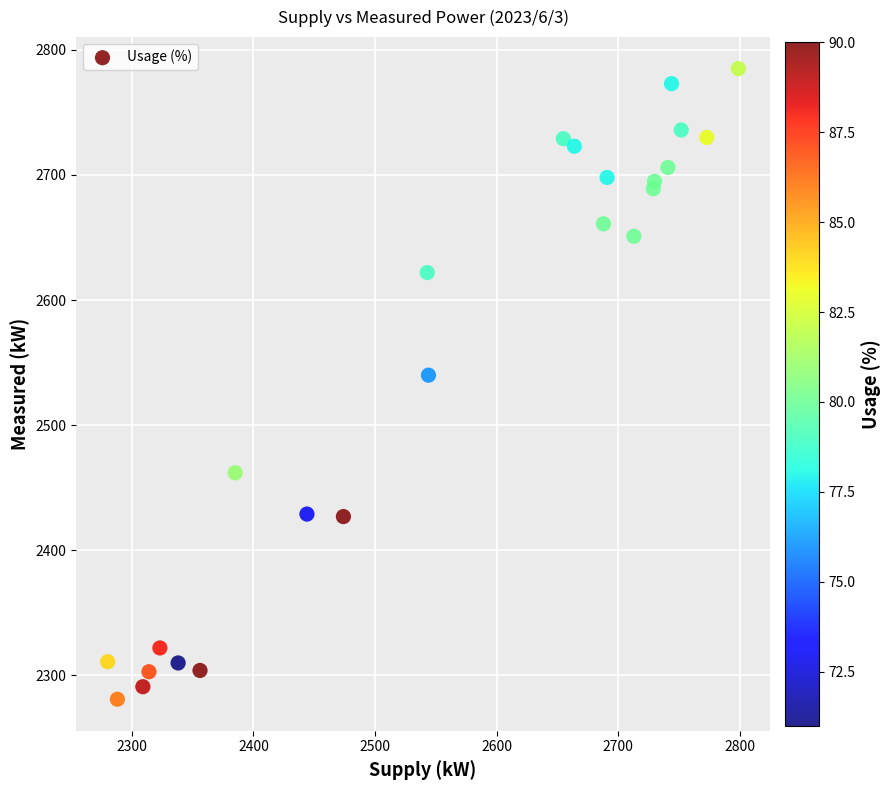

What Y value in the scatter plot is closest to 2533?

2540